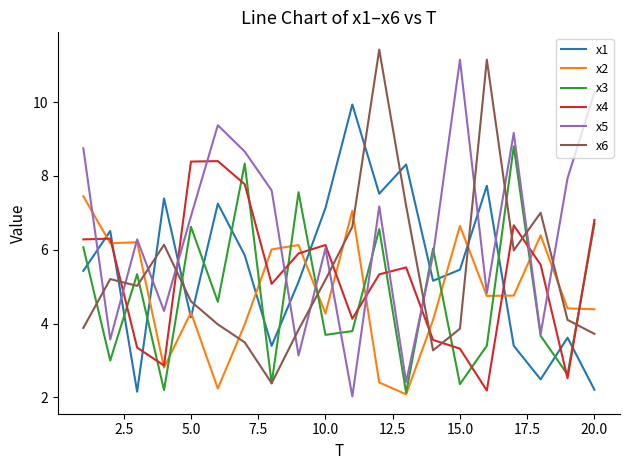

Which series has the largest total across all categories?

x5